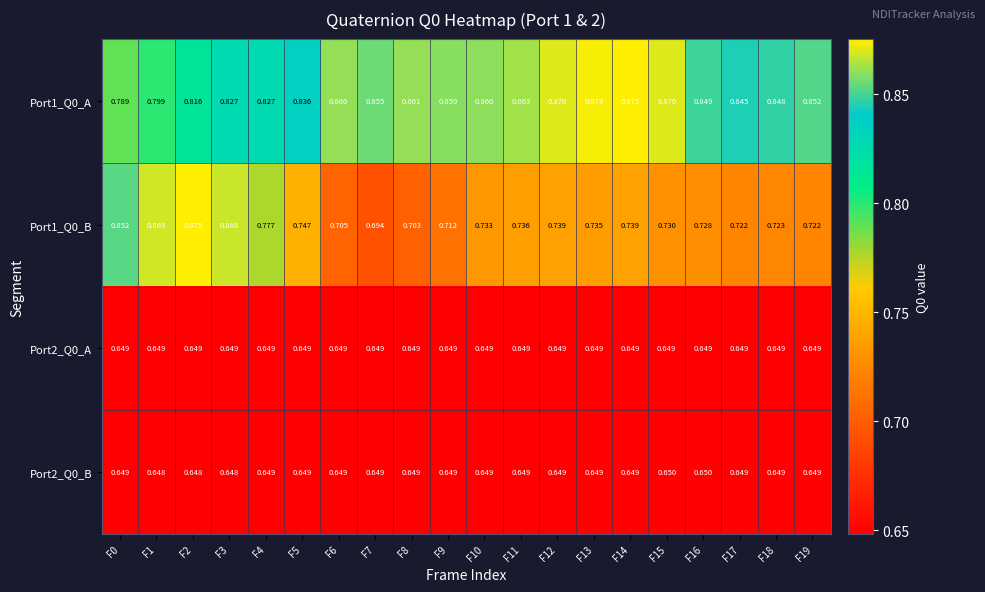

Is the value of Port1_Q0_B at F4 greater than the value of Port1_Q0_A at F15?

No